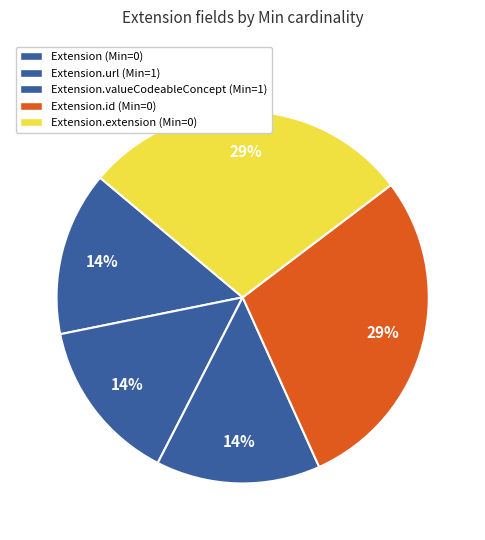

How many slices are in this pie chart?

5